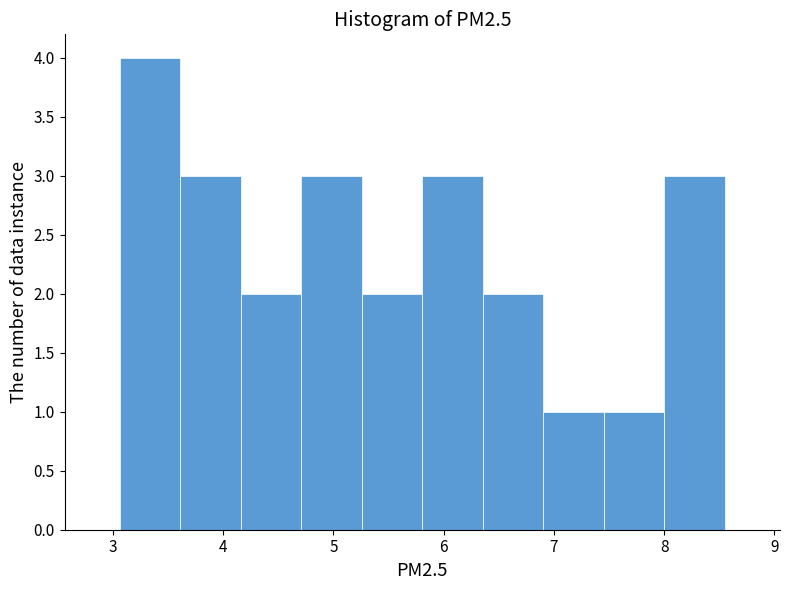

What is the height of the bar covering 8.0 to 8.6 on the x-axis? Neither the bar edges nor the heights are printed on the chart, so give them approximately, as read against the axes.

3